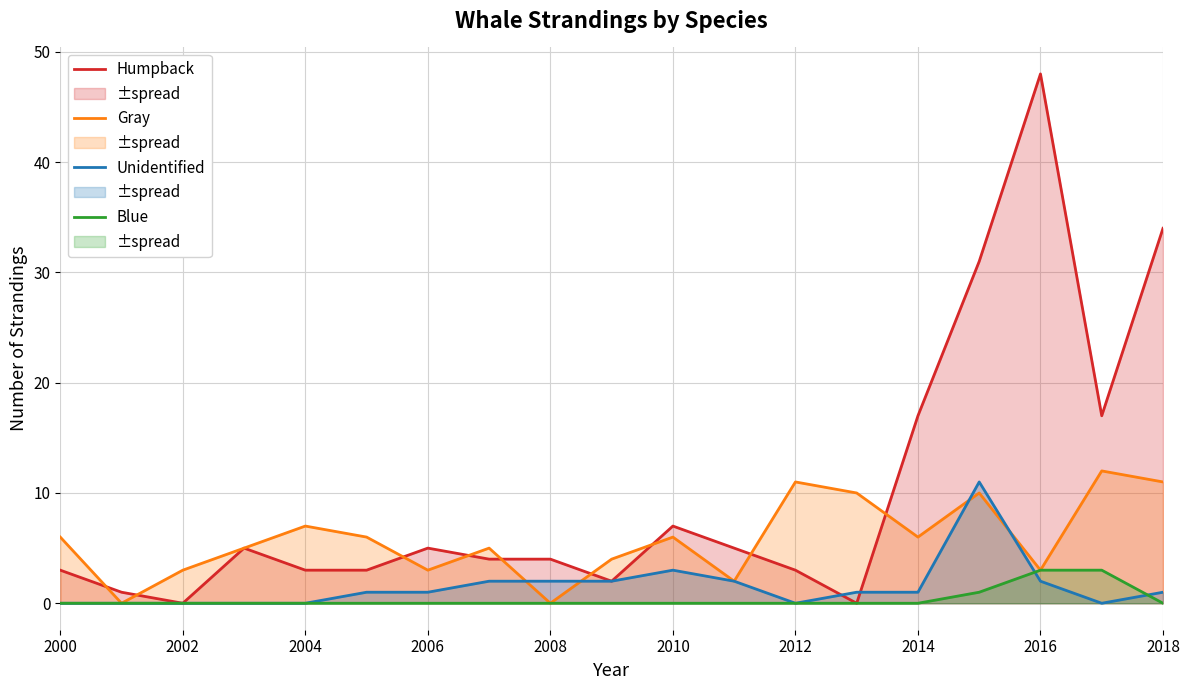

True or false: Humpback has a value of 4 at 2014.

False